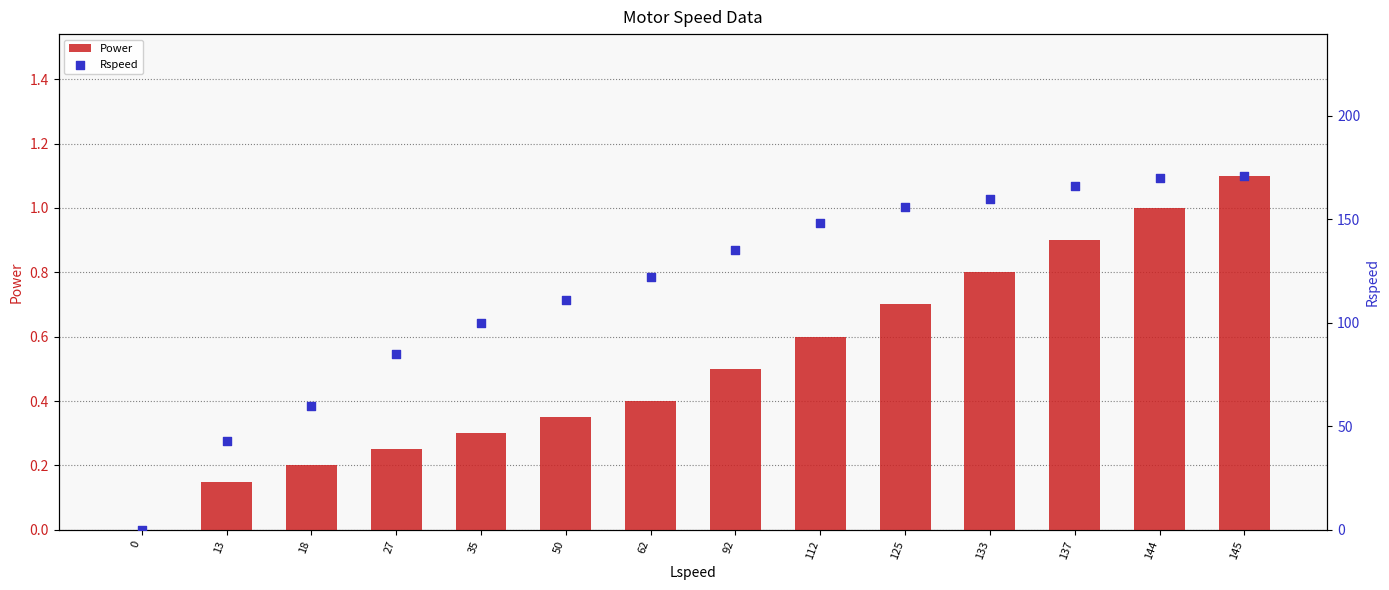

Which series has the largest total across all categories?

Rspeed